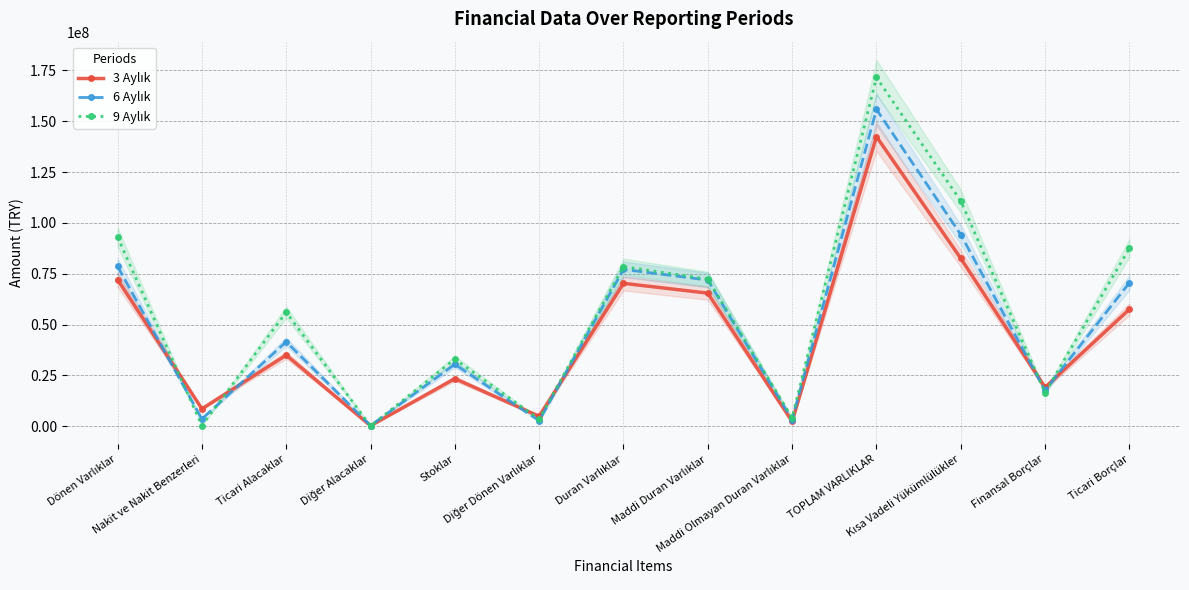

True or false: 9 Aylık has a value of 20988596 at Ticari Alacaklar.

False